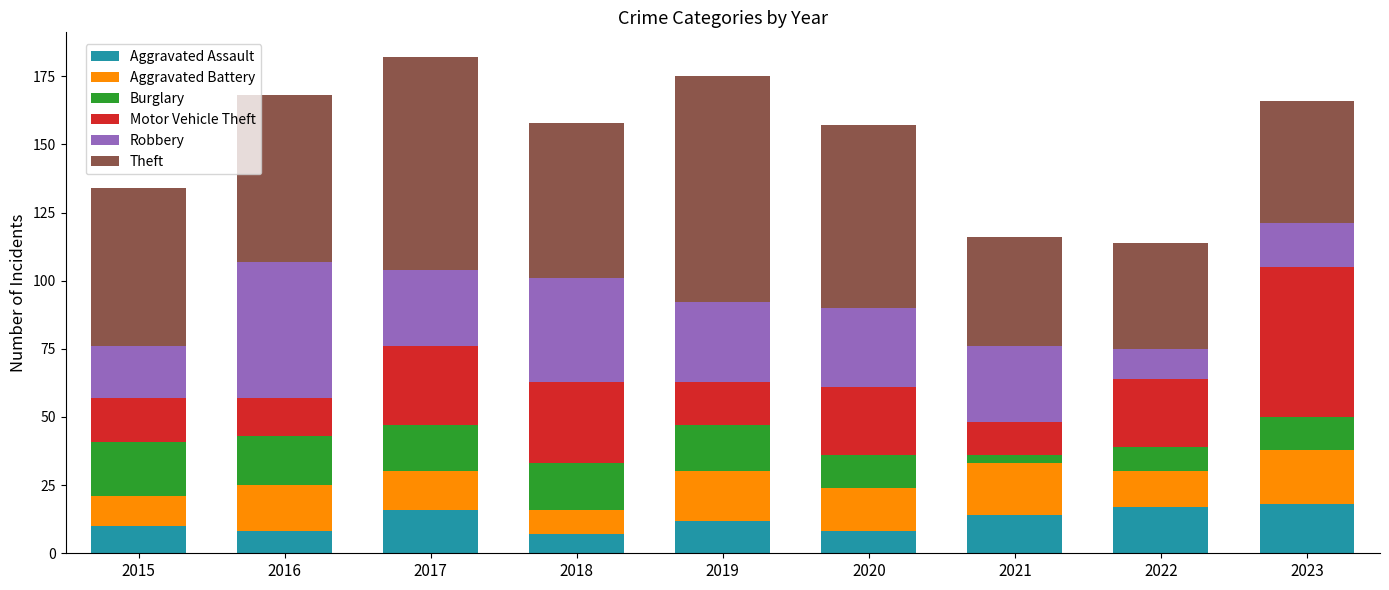

Is it true that Aggravated Assault equals 14 at 2021?

True